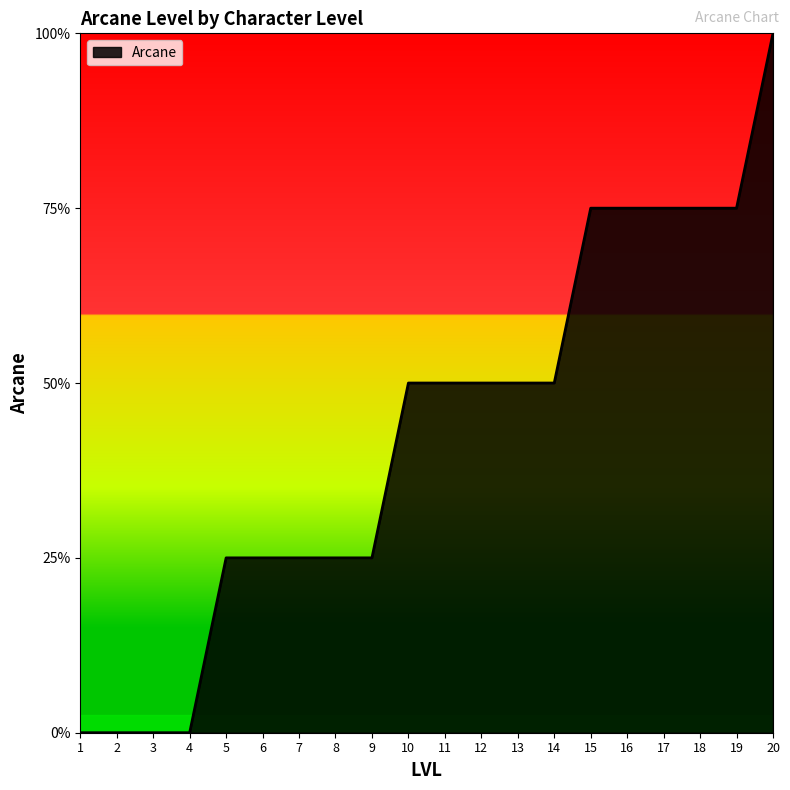

Does the chart have visible grid lines?

No